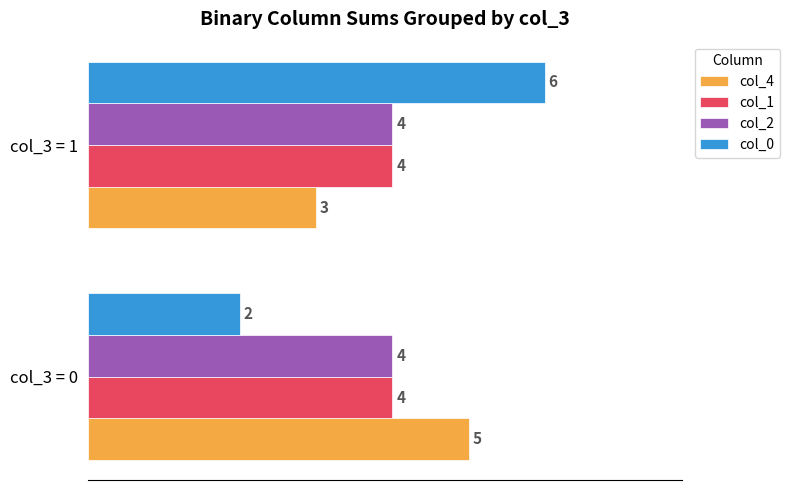

How many values in the col_0 series are below 6?

1